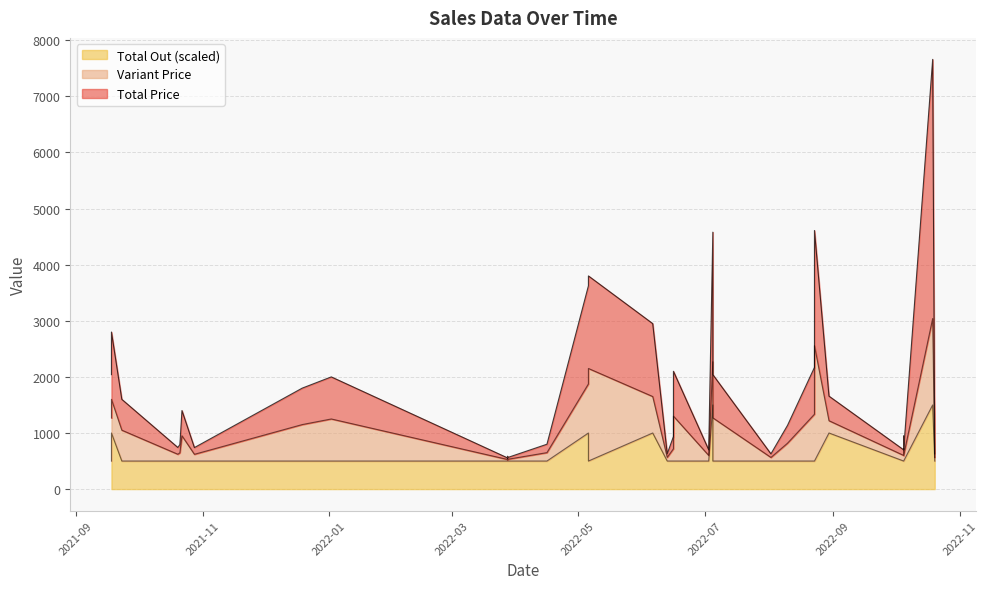

True or false: Total Out and Total Price cross at least once.

False